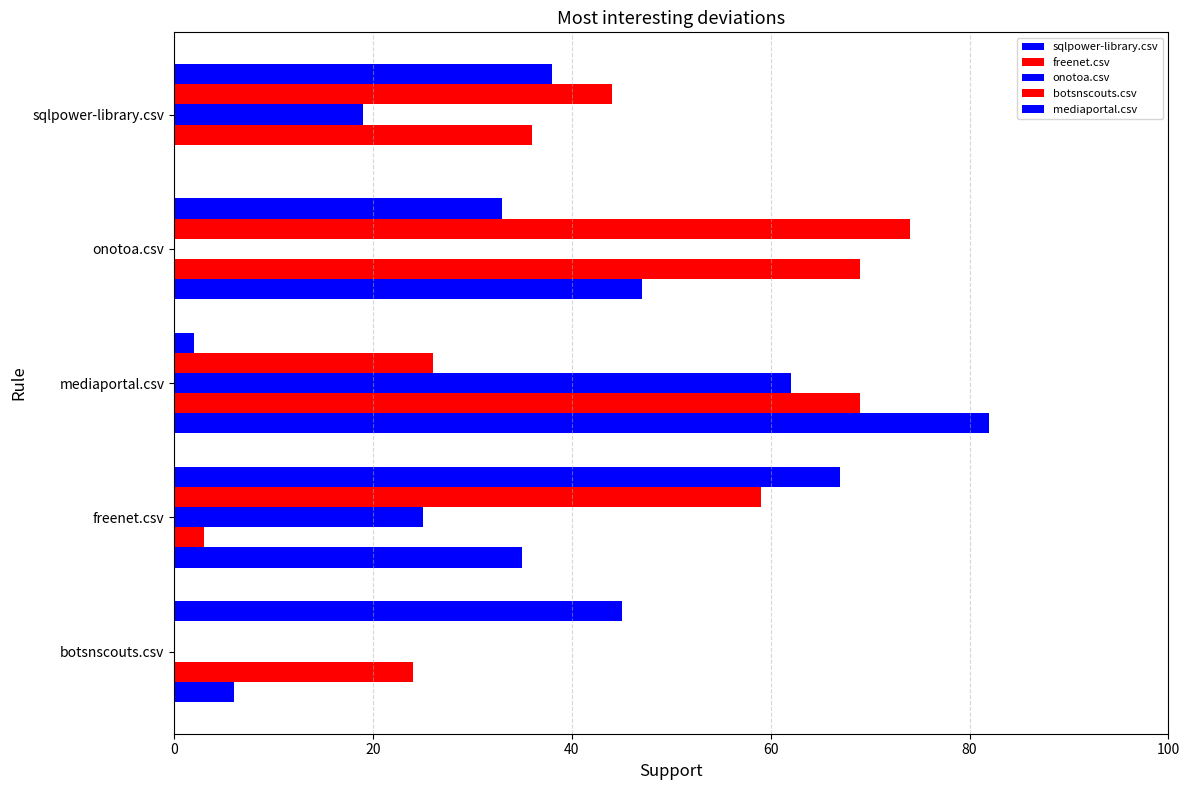

Rank the series by their maximum value, from lowest to highest.

onotoa.csv, mediaportal.csv, freenet.csv, botsnscouts.csv, sqlpower-library.csv